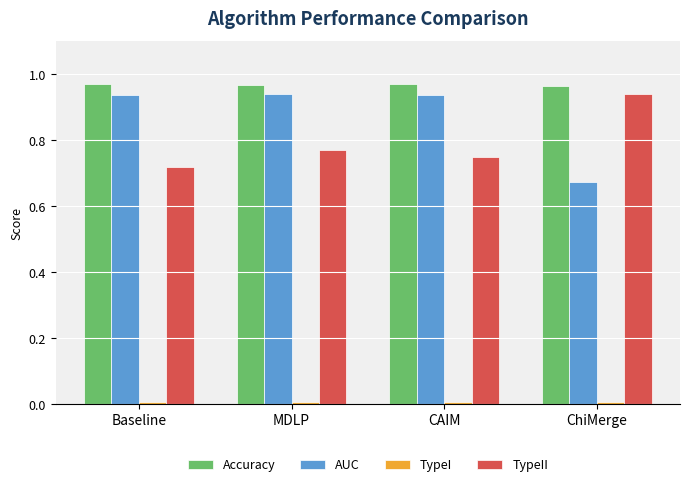

What is the total value across all series at MDLP?

2.7